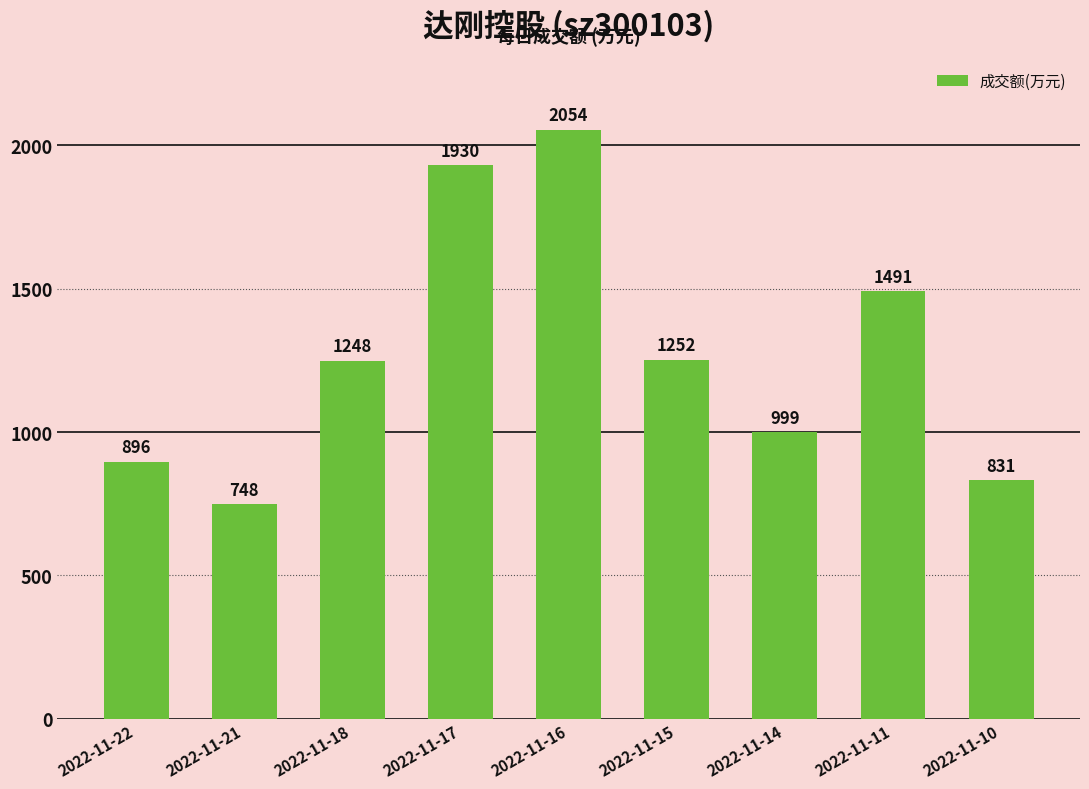

At which category does the chart reach its minimum across all series?

2022-11-21